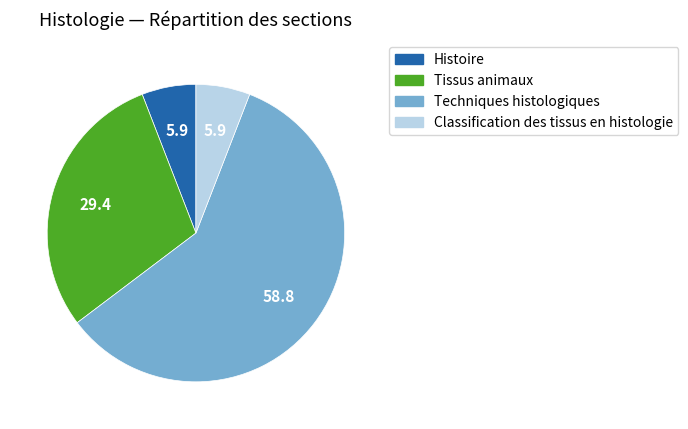

Do Tissus animaux and Histoire together represent more than half of the pie?

No